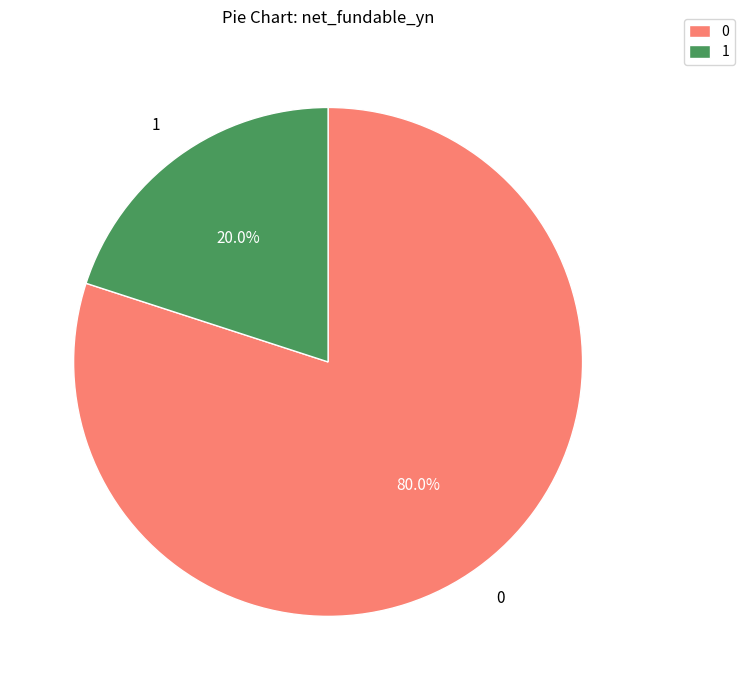

To the nearest percent, what is the difference between the largest and smallest slice percentages?

60%